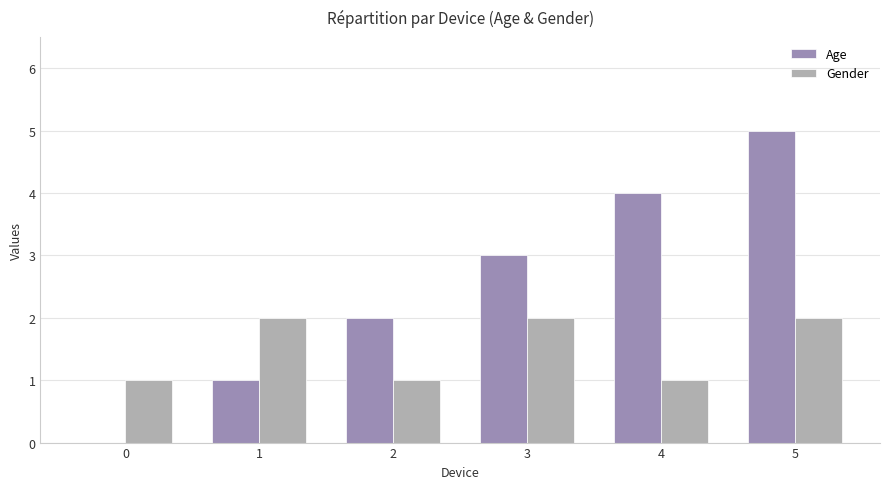

How many data points does each series have?

6